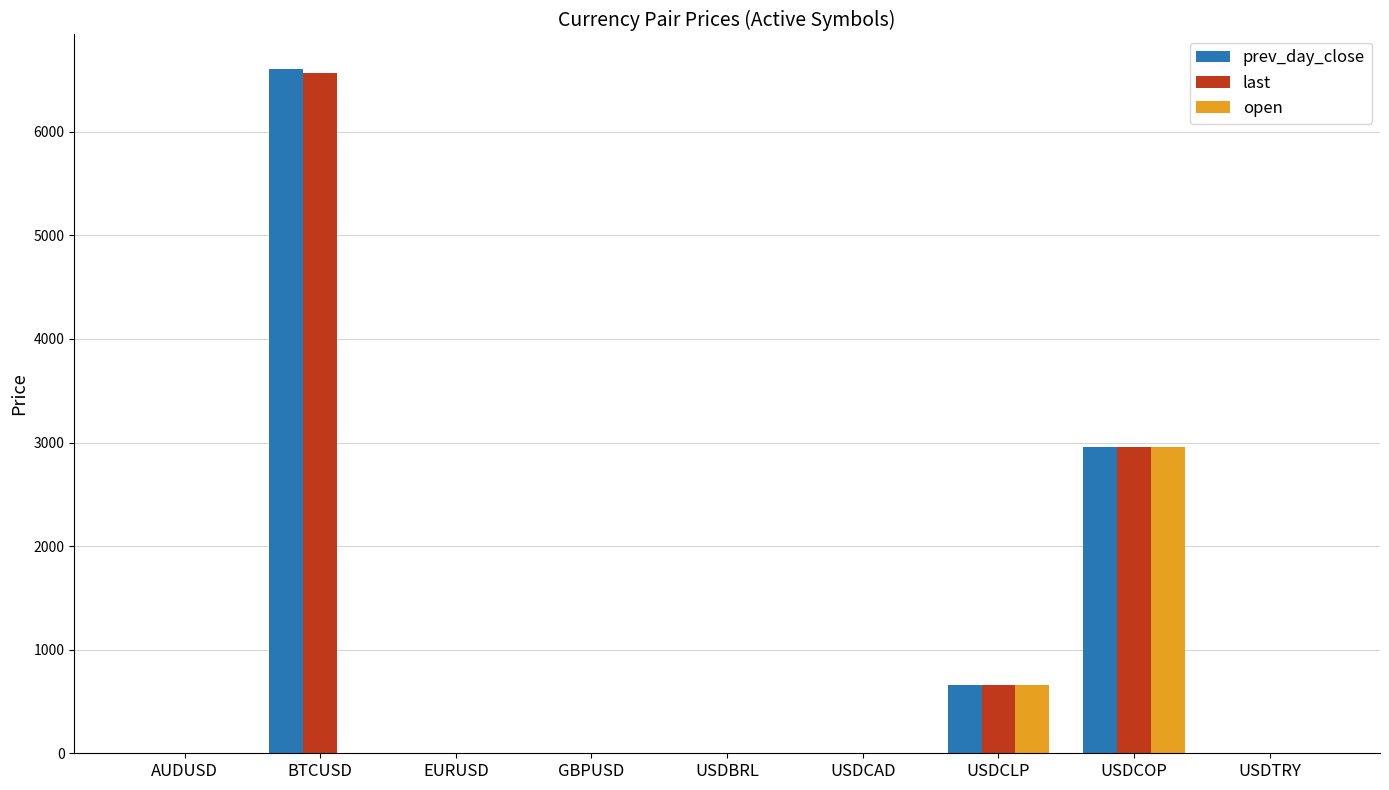

What is the maximum value for last?

6570.4